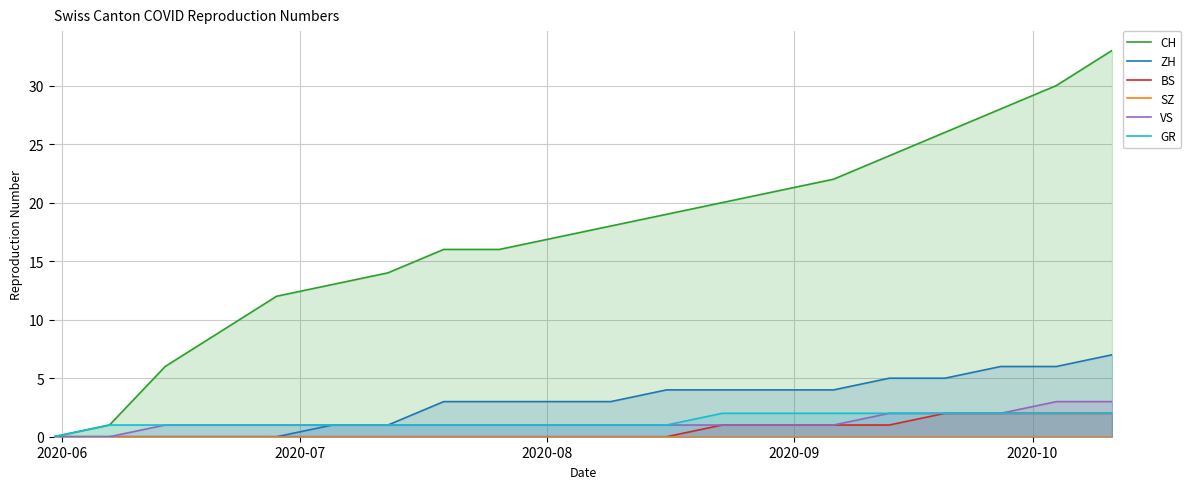

True or false: CH has more than 0 interior local peaks.

False